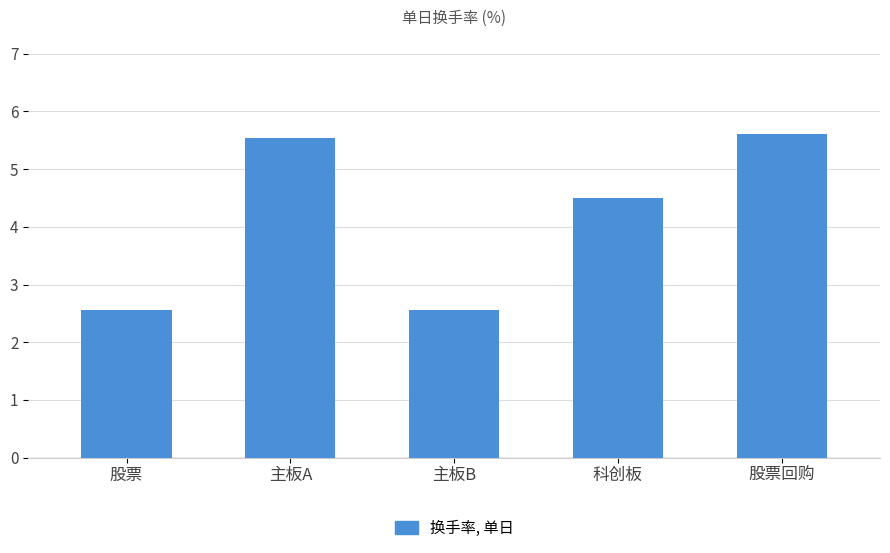

Which has a higher value, 股票 or 股票回购?

股票回购